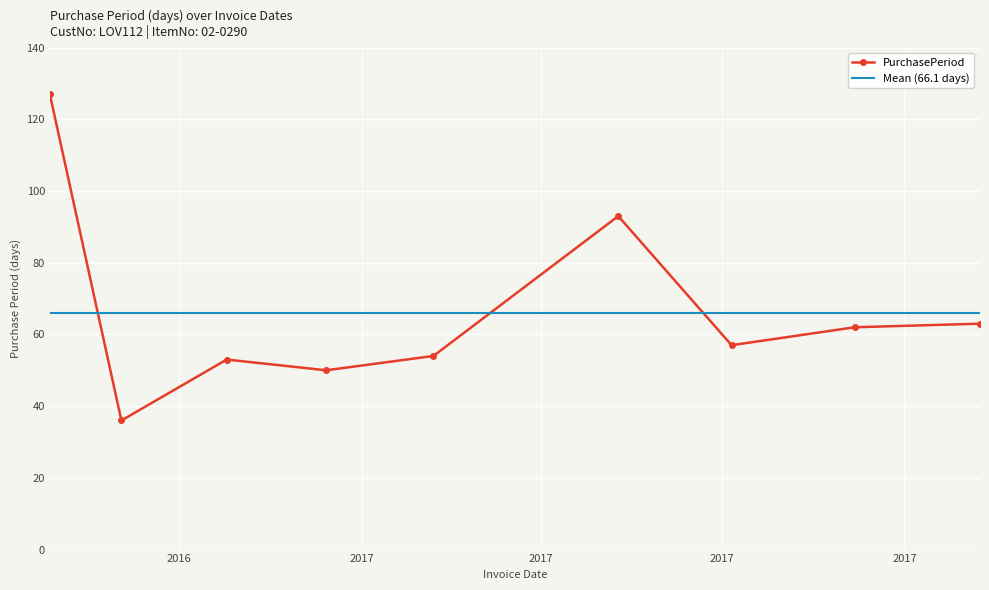

Reading right to left, transcribe all the data shown in this chart.

63	62	57	93	54	50	53	36	127